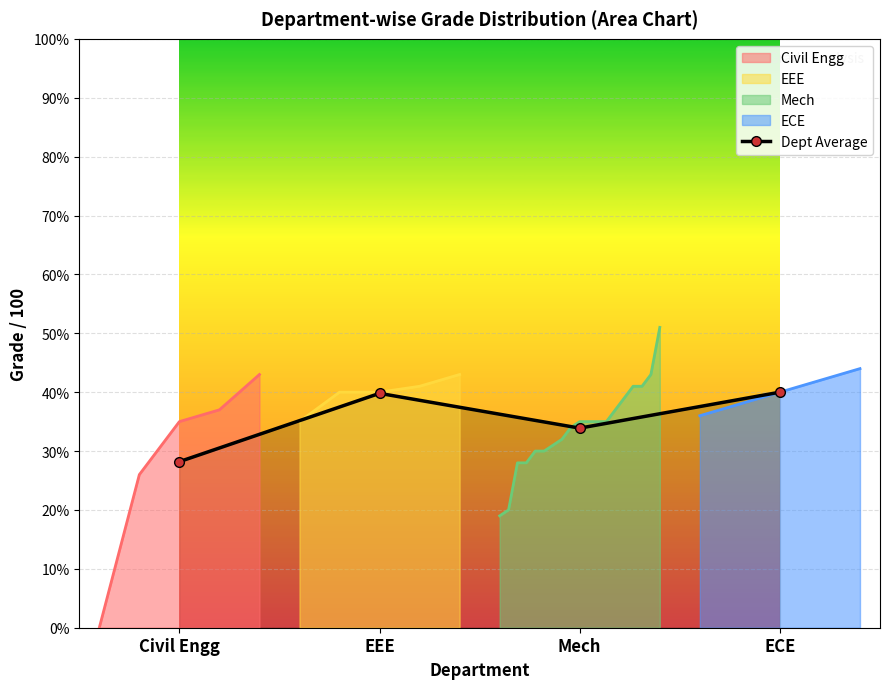

Count the number of categories in the chart.

4